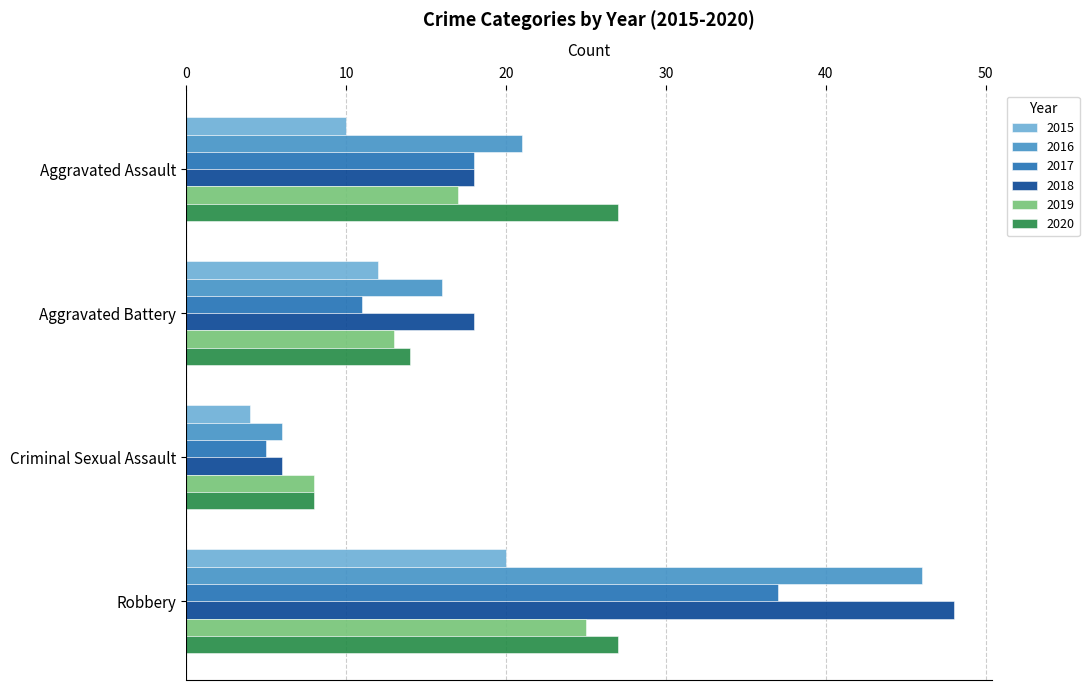

What is the sum of all 2015 values?

46